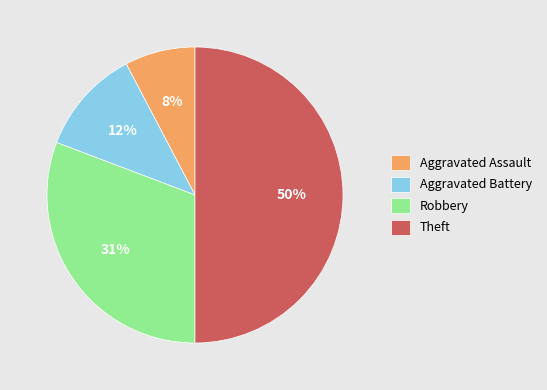

Between Aggravated Battery and Aggravated Assault, which is larger?

Aggravated Battery